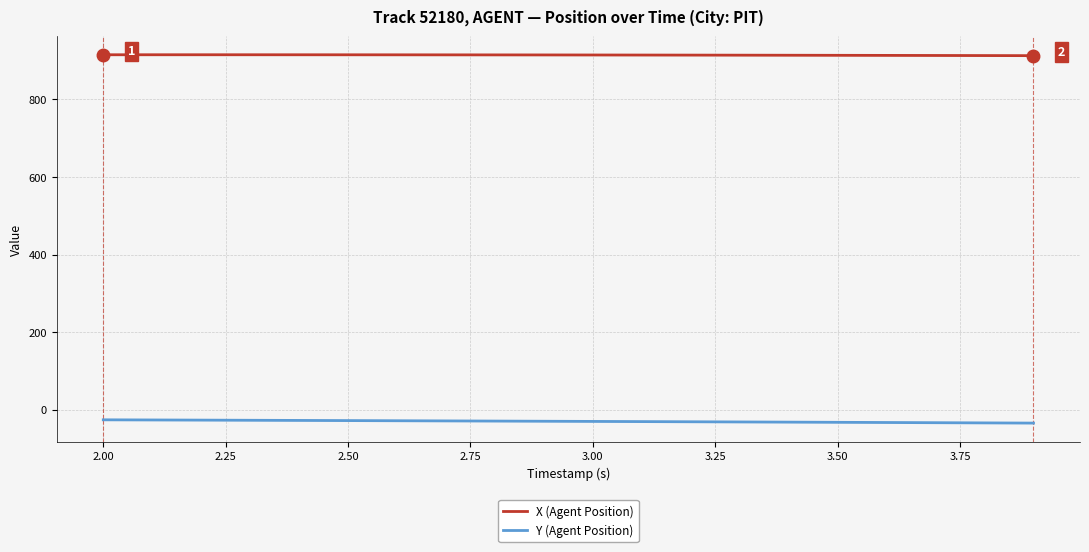

What is the smallest value displayed?

-34.1